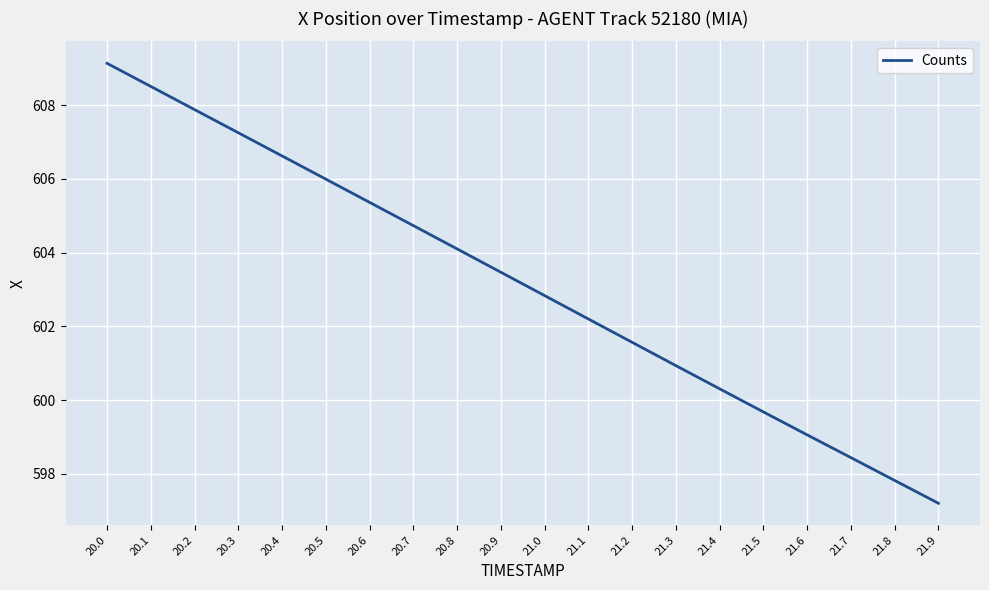

How many lines are shown in the chart?

1